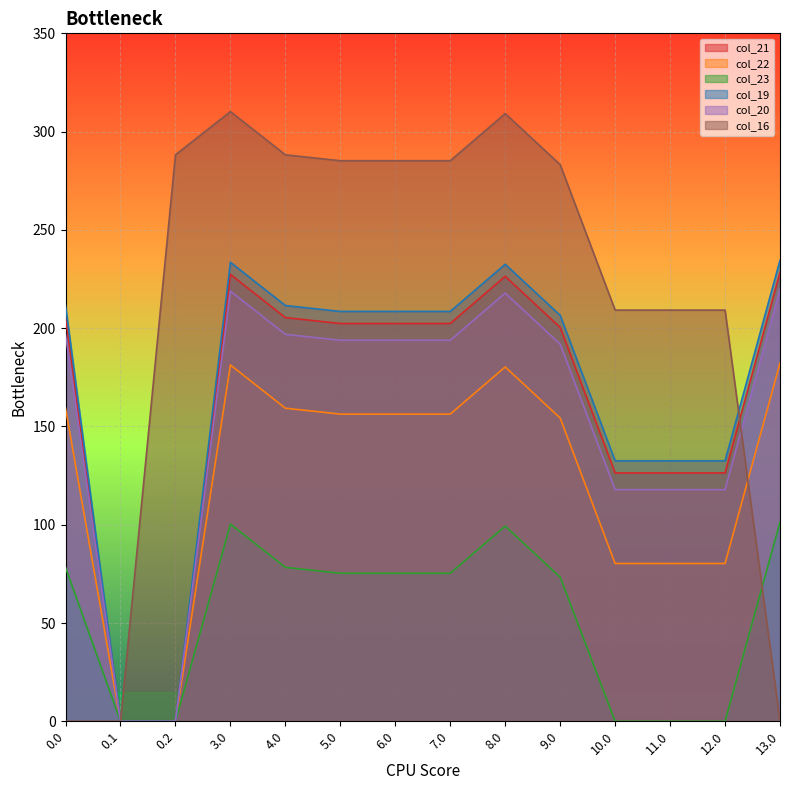

At which label is col_22 closest to 91?

10.0